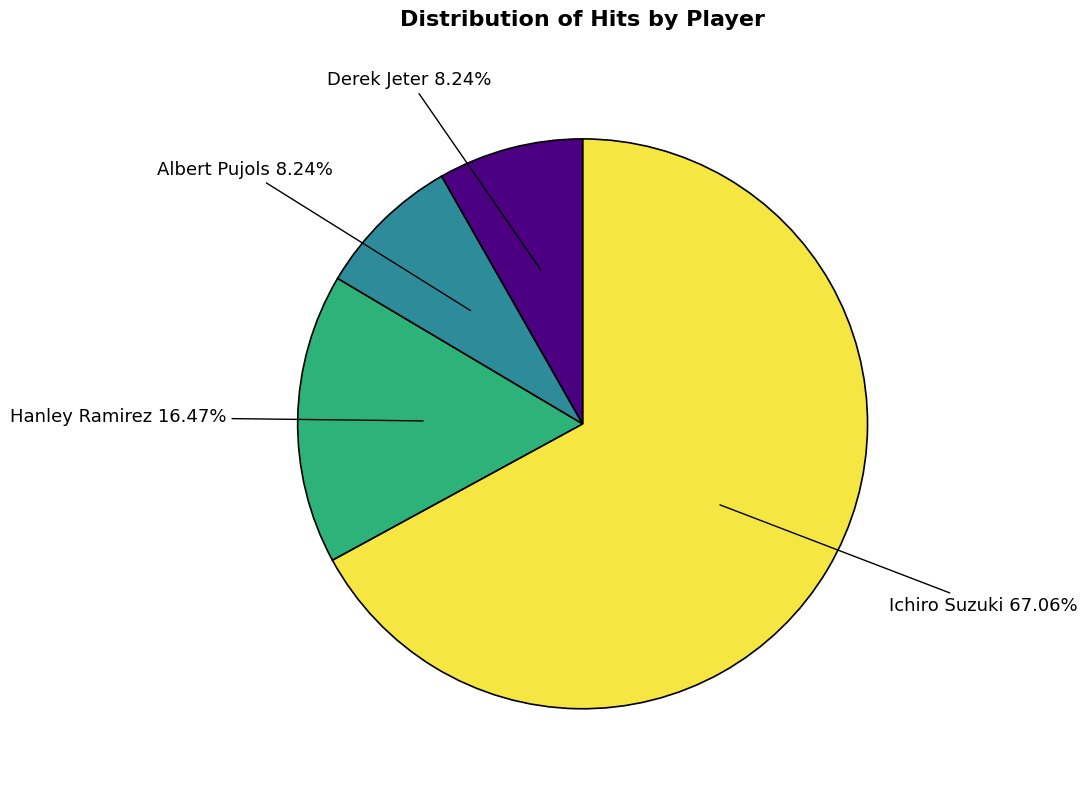

Combined, what portion of the pie is Ichiro Suzuki and Hanley Ramirez?

83.5%